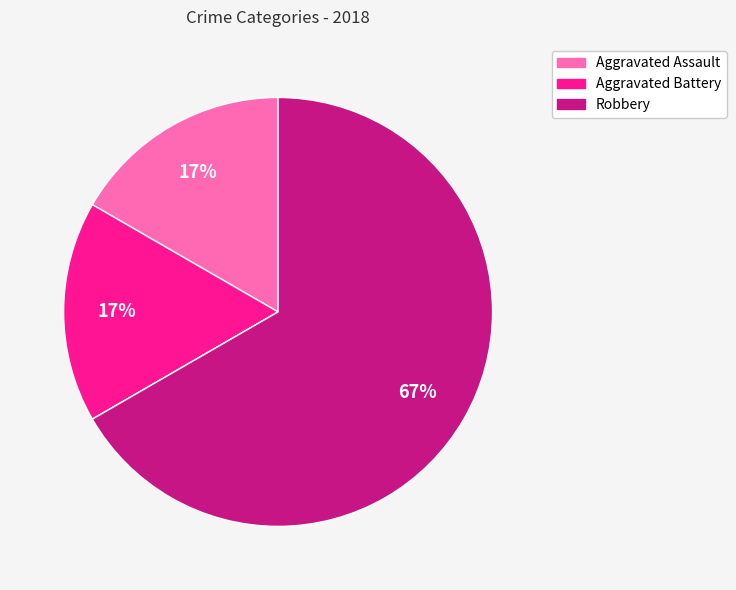

To the nearest percent, what is the average slice percentage?

25%